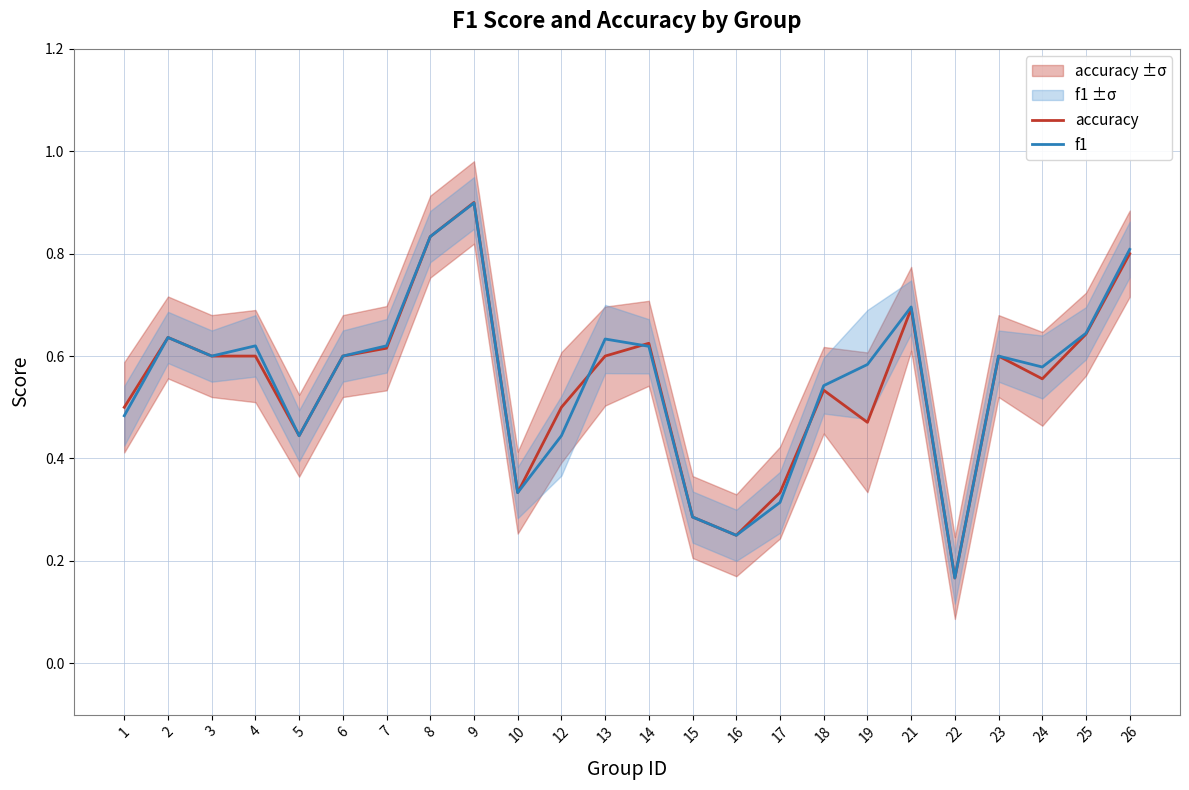

What is the sum of all f1 values?

13.2